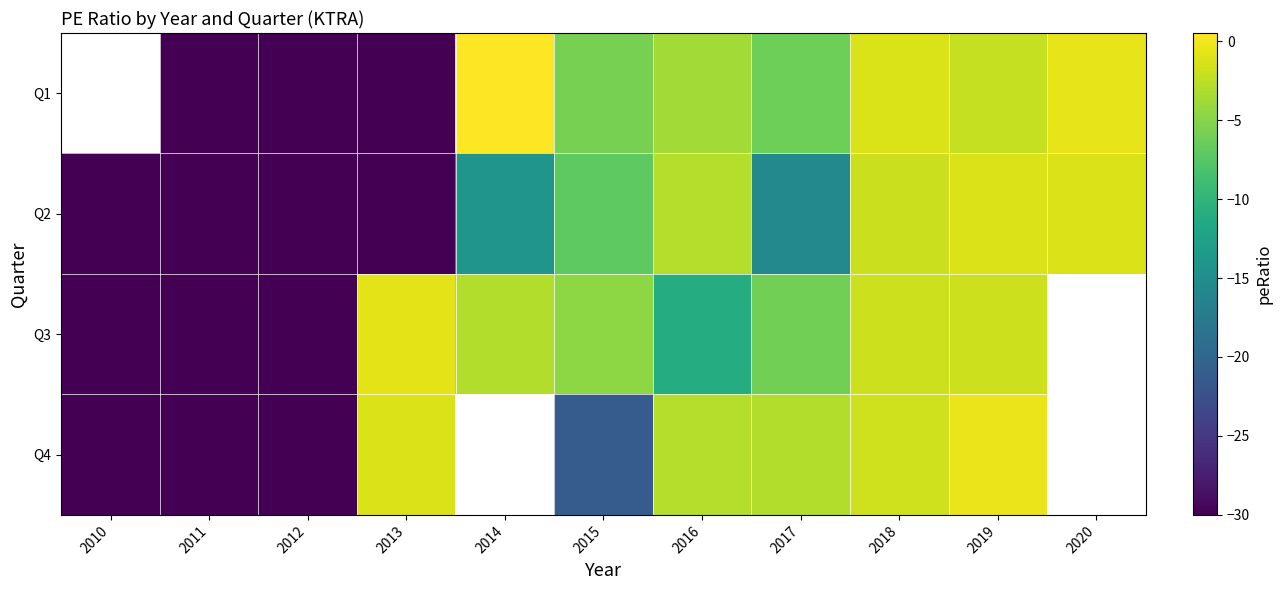

List the series in order of their peak value, highest first.

Q4, Q3, Q1, Q2